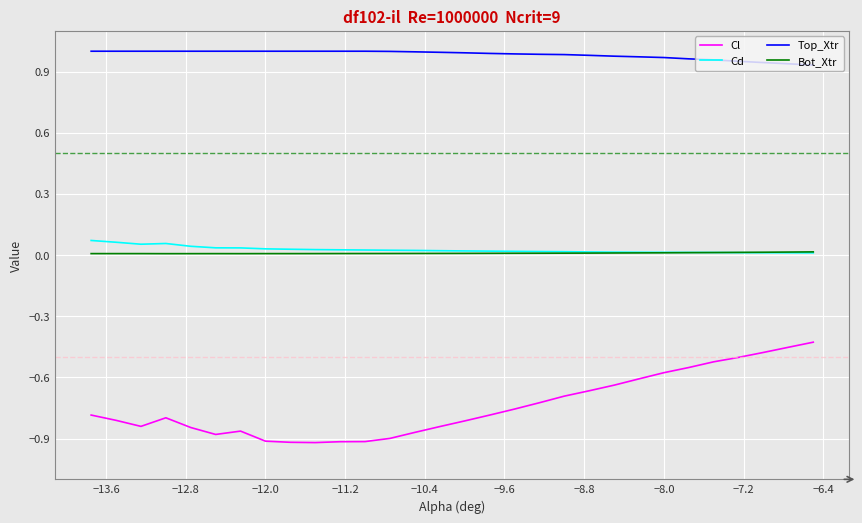

Does the chart display data point markers on the line(s)?

No